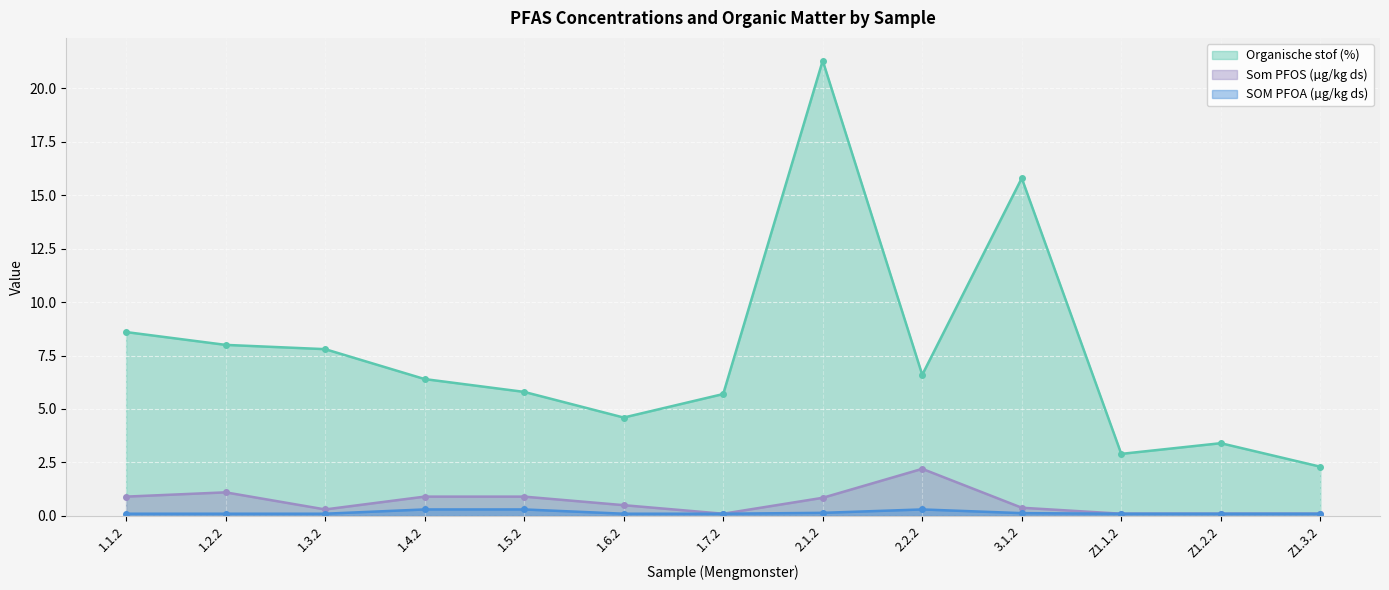

Is it true that Organische stof (%) equals 5.0 at 1.1.2?

False